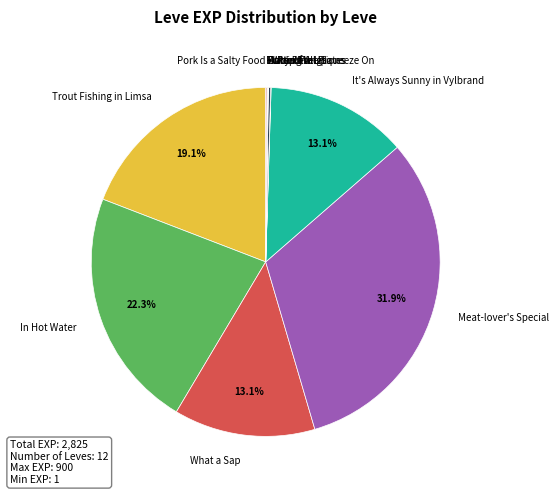

Which slice is the largest?

Meat-lover's Special